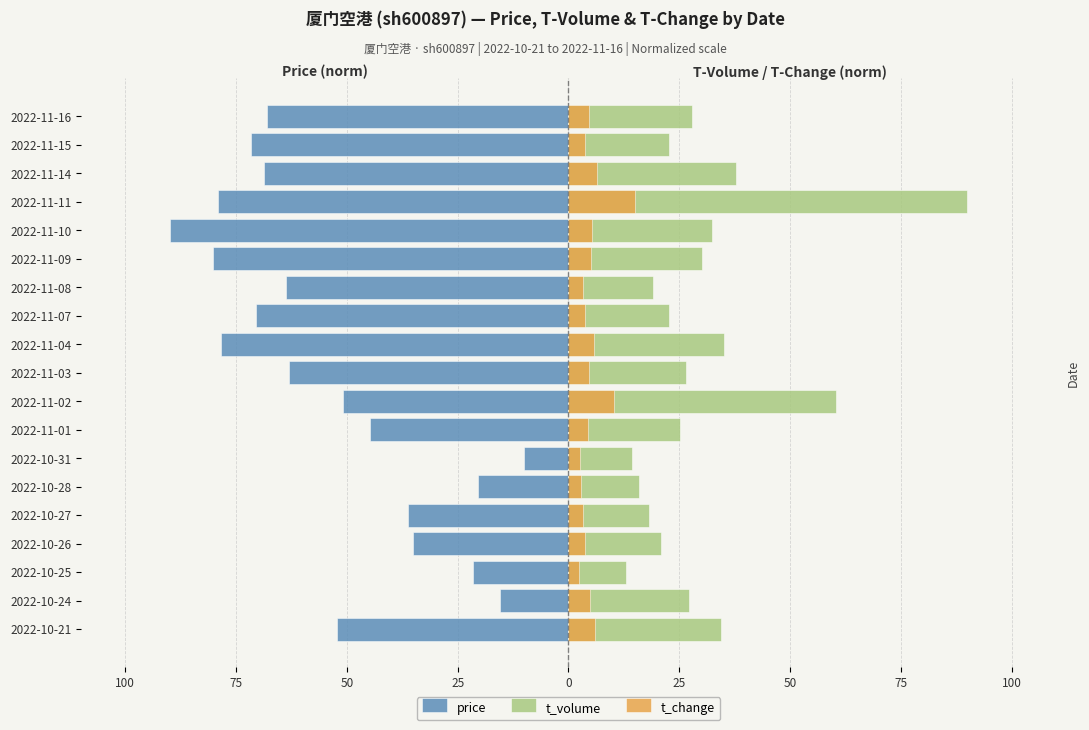

What is the maximum value shown in the chart?

90.0